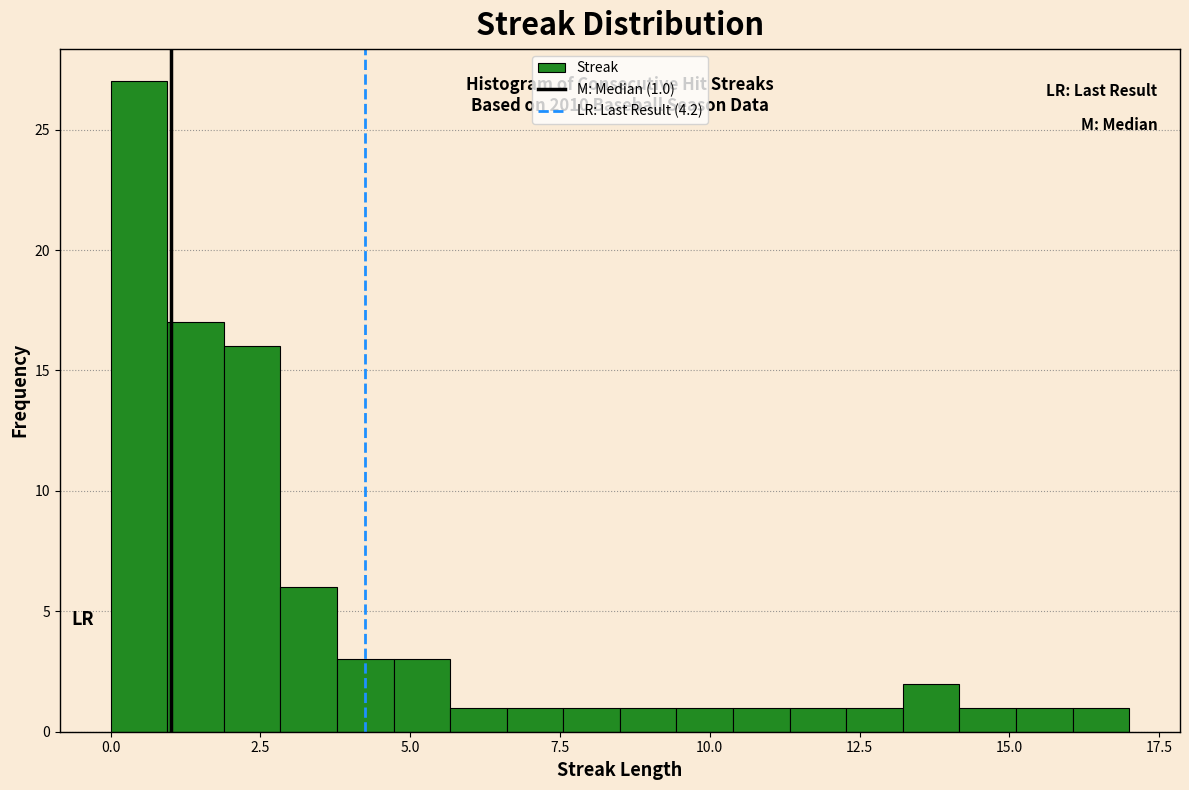

Around what value on the x-axis is the tallest bar? Give the approximate position of its centre, as read against the axis.

0.5